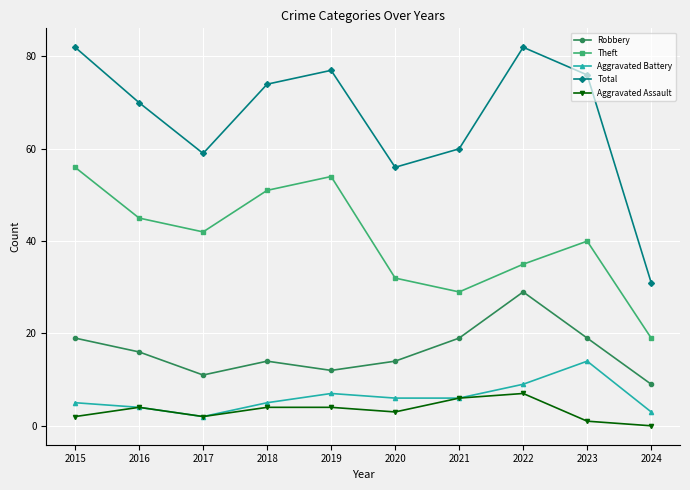

Reading right to left, extract all data points from this chart.

Robbery: 2024=9	2023=19	2022=29	2021=19	2020=14	2019=12	2018=14	2017=11	2016=16	2015=19
Theft: 2024=19	2023=40	2022=35	2021=29	2020=32	2019=54	2018=51	2017=42	2016=45	2015=56
Aggravated Battery: 2024=3	2023=14	2022=9	2021=6	2020=6	2019=7	2018=5	2017=2	2016=4	2015=5
Total: 2024=31	2023=76	2022=82	2021=60	2020=56	2019=77	2018=74	2017=59	2016=70	2015=82
Aggravated Assault: 2024=0	2023=1	2022=7	2021=6	2020=3	2019=4	2018=4	2017=2	2016=4	2015=2